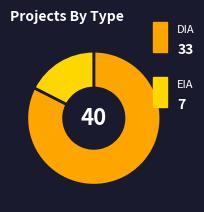

Does any single category account for the majority?

Yes